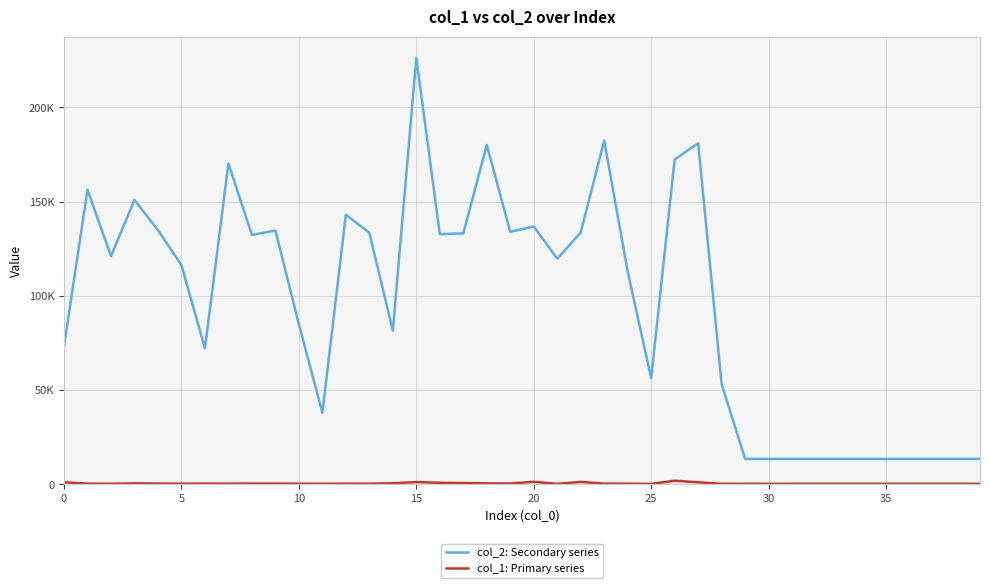

What is the sum of all col_2: Secondary series values?

3843830